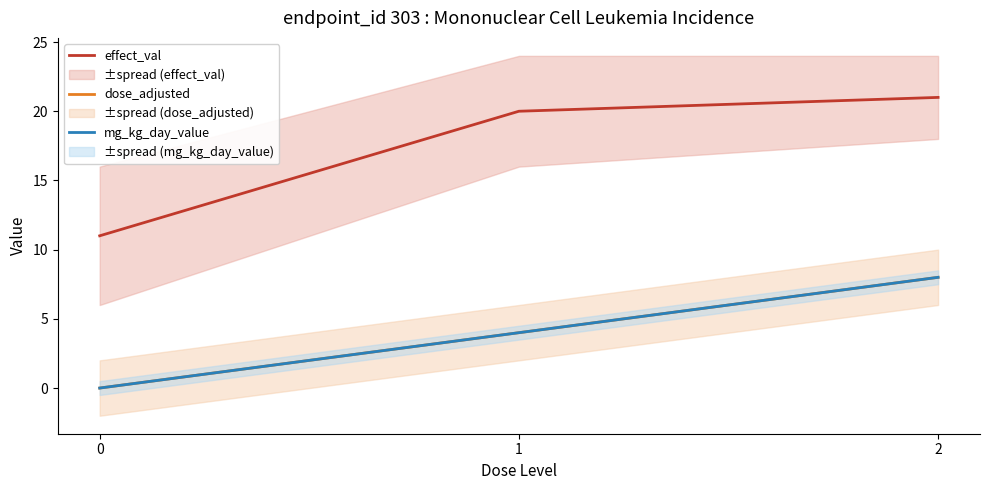

The mg_kg_day_value series shows 11 at 2. True or false?

False